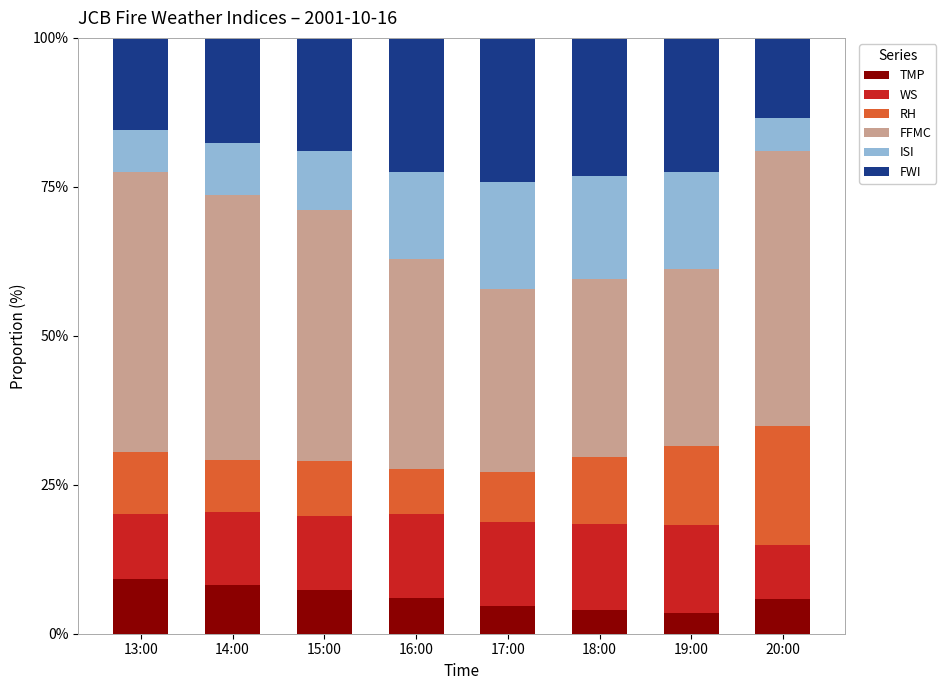

The TMP series shows 7.4 at 15:00. True or false?

True